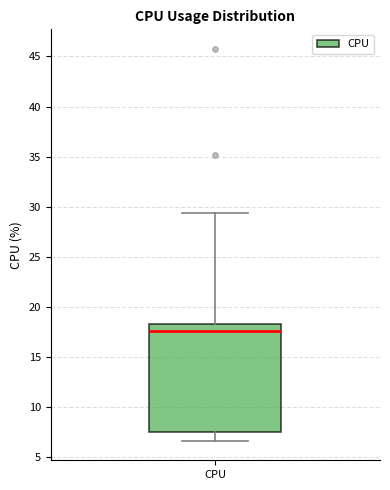

Where is the lower edge of the box for CPU on the y-axis? The values are not printed on the chart, so give them approximately, as read against the axis.

7.5